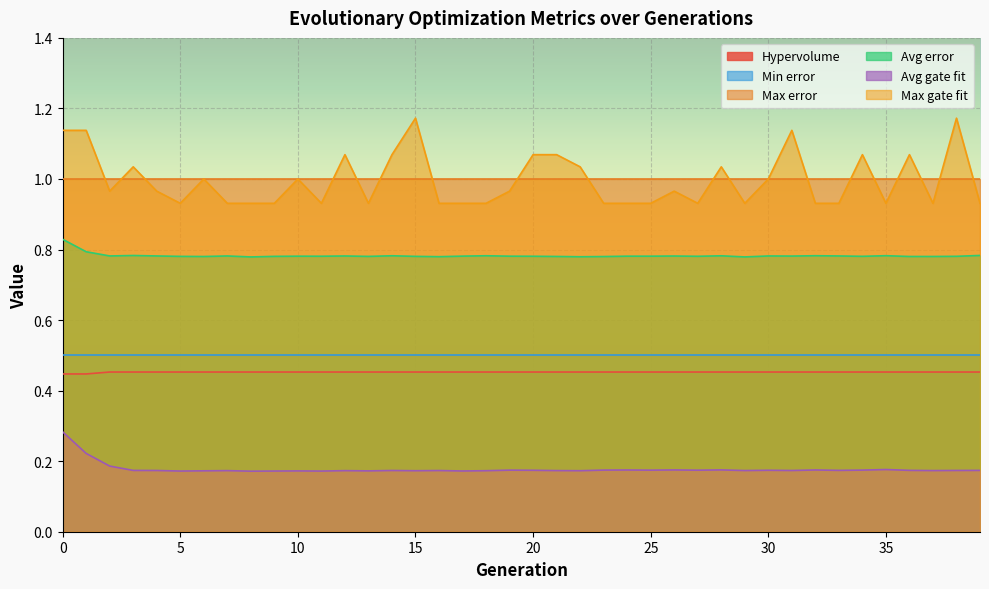

What is the minimum value shown in the chart?

0.2